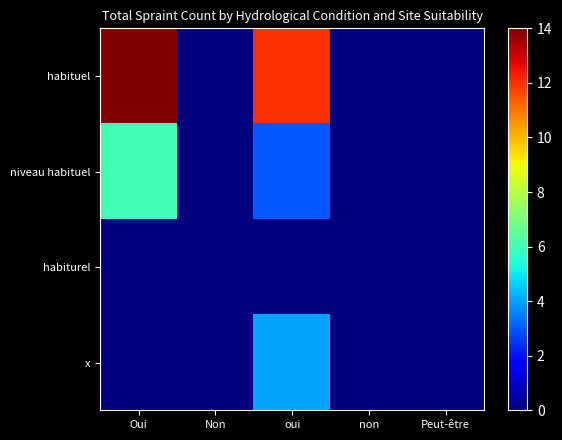

Reading right to left, transcribe all the data shown in this chart.

habituel: Peut-être=0	non=0	oui=12	Non=0	Oui=14
niveau habituel: Peut-être=0	non=0	oui=3	Non=0	Oui=6
habiturel: Peut-être=0	non=0	oui=0	Non=0	Oui=0
x: Peut-être=0	non=0	oui=4	Non=0	Oui=0